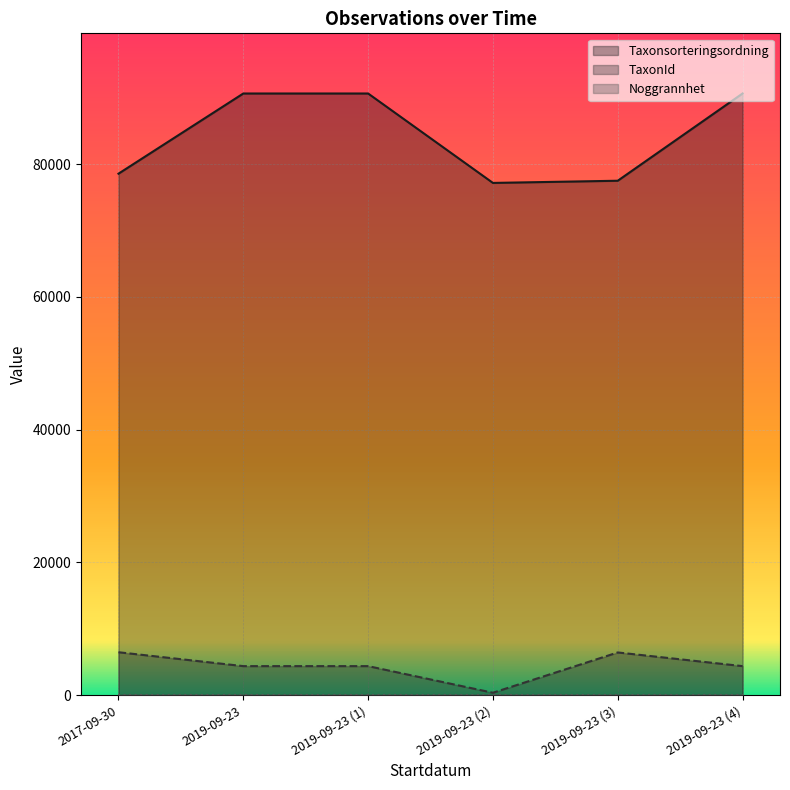

Is it true that Taxonsorteringsordning equals 63249 at 2019-09-23?

False